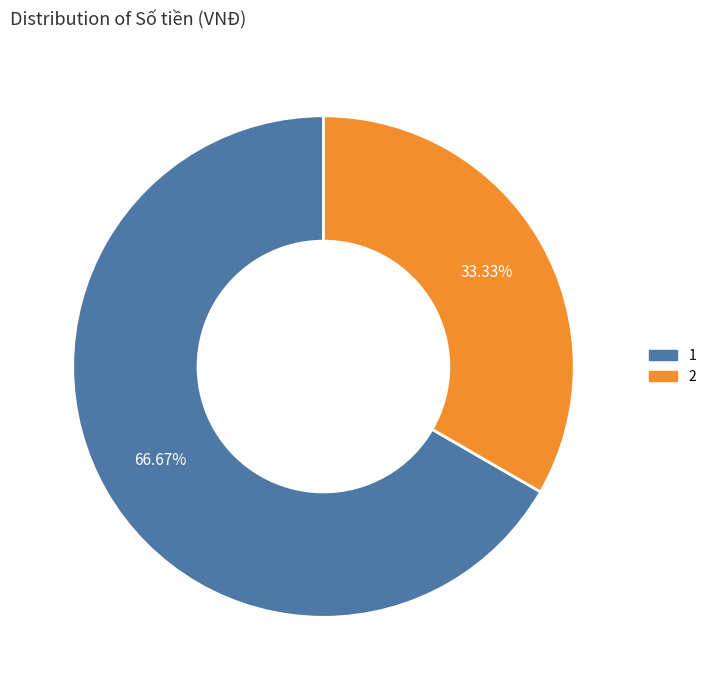

To the nearest percent, what is the difference between the largest and smallest slice percentages?

33%